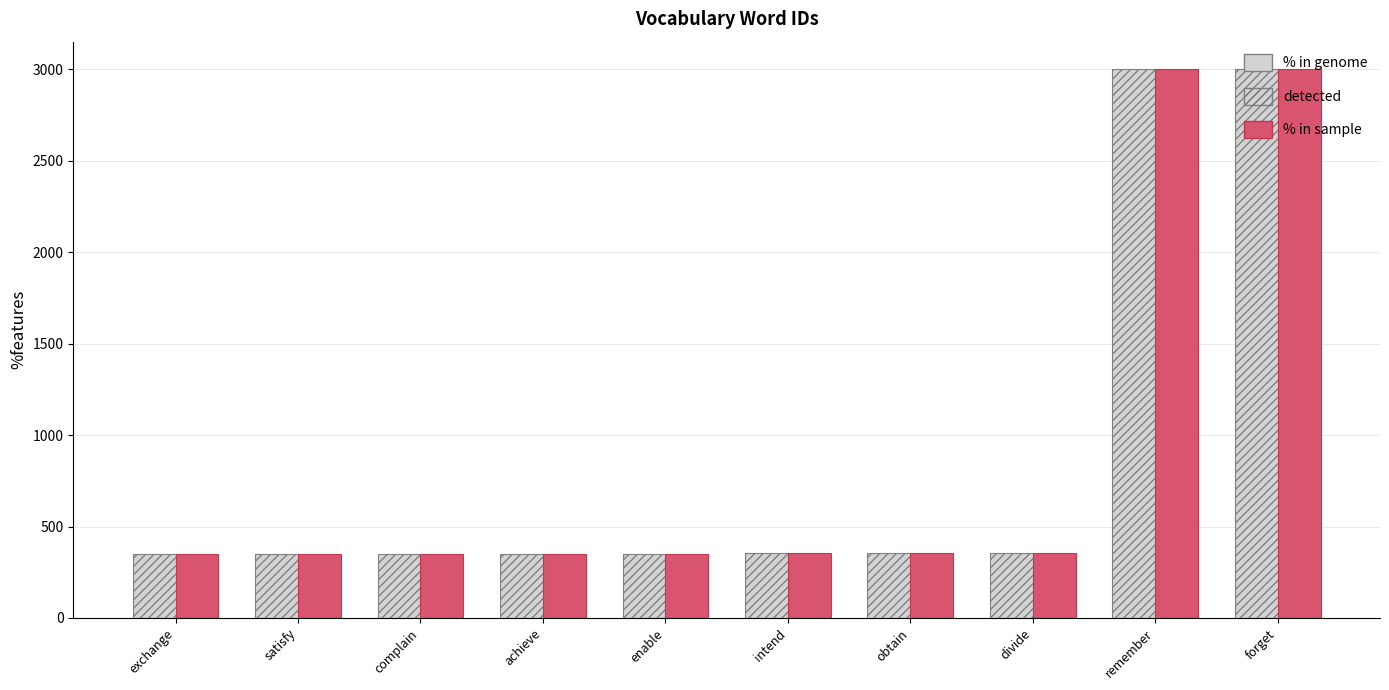

The % in genome series shows 354 at obtain. True or false?

True